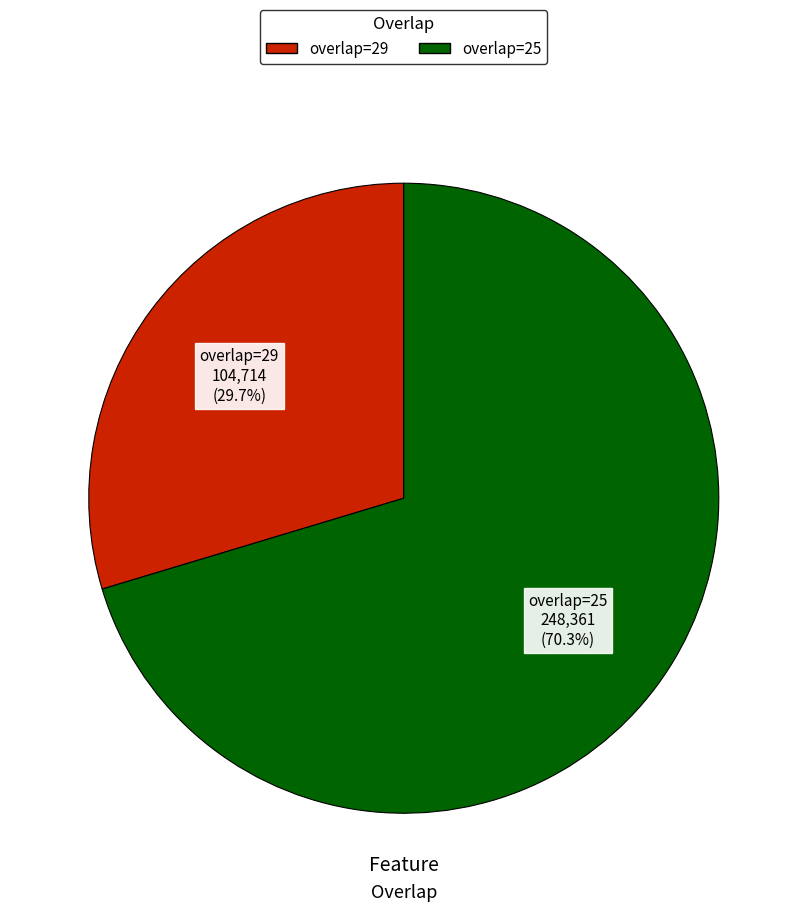

Is there a majority slice in this chart?

Yes